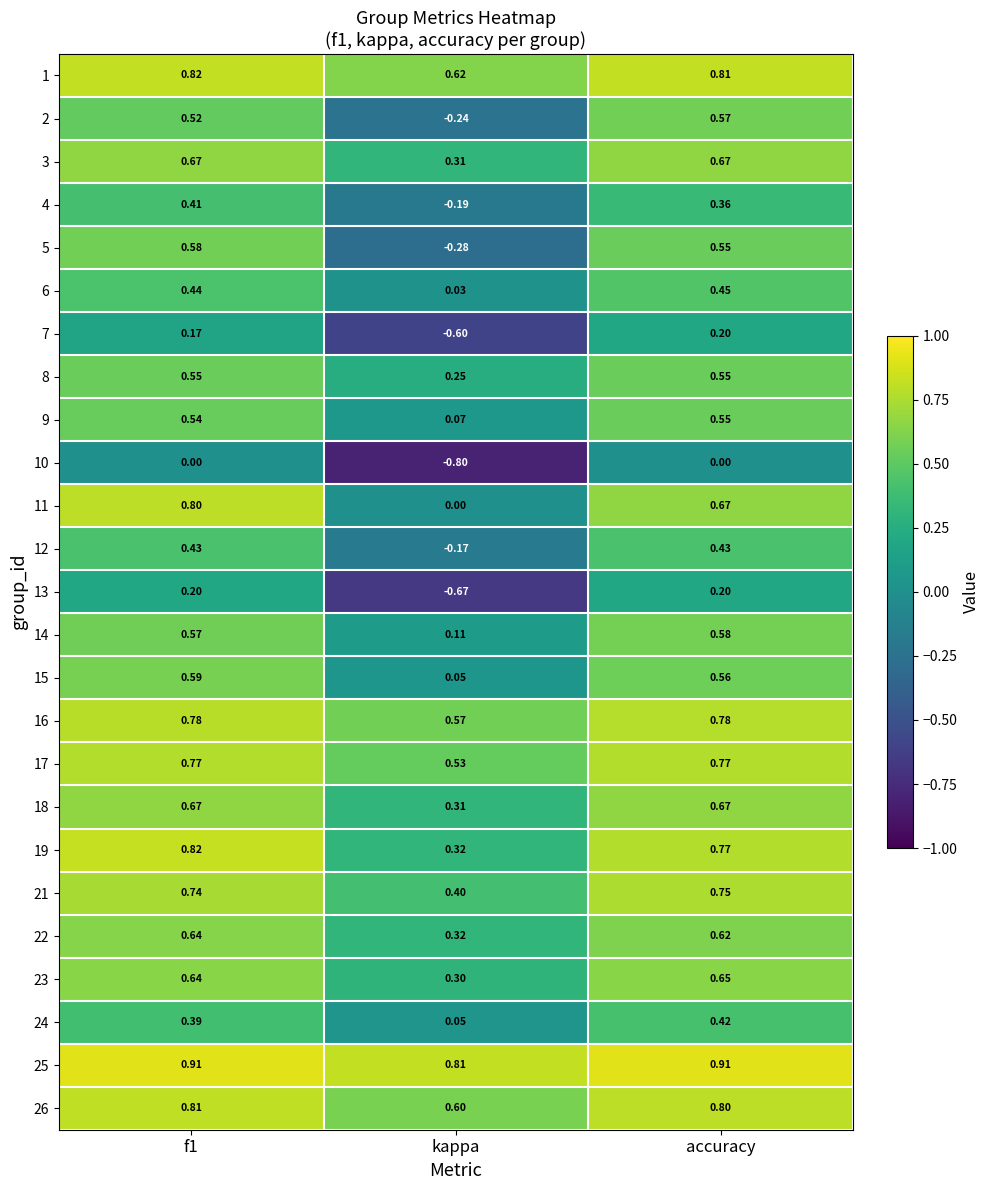

Is the value of 19 at kappa greater than the value of 5 at kappa?

Yes